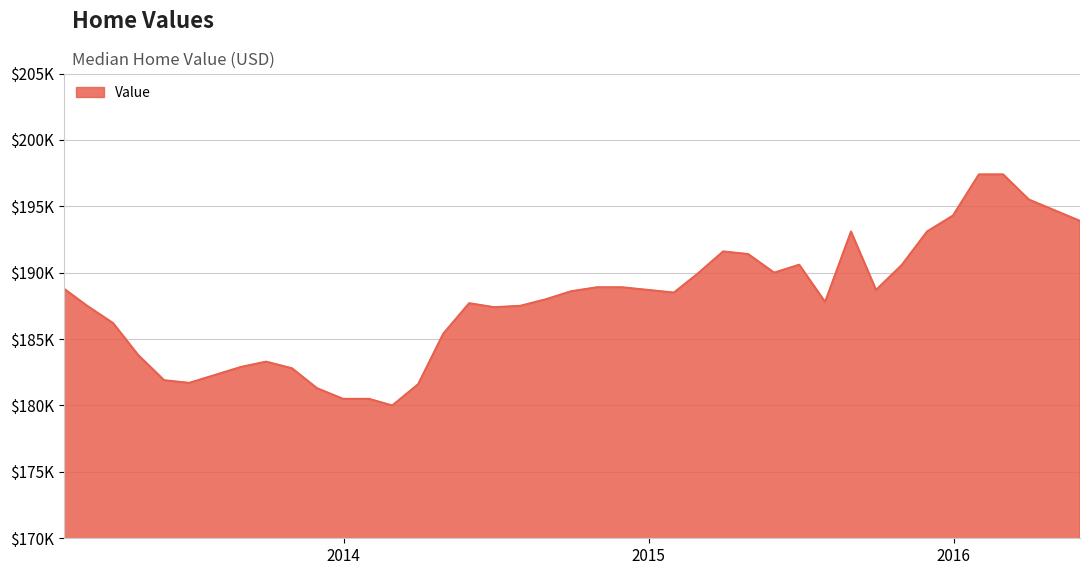

Which category has the lowest value across all series?

2014-02-28